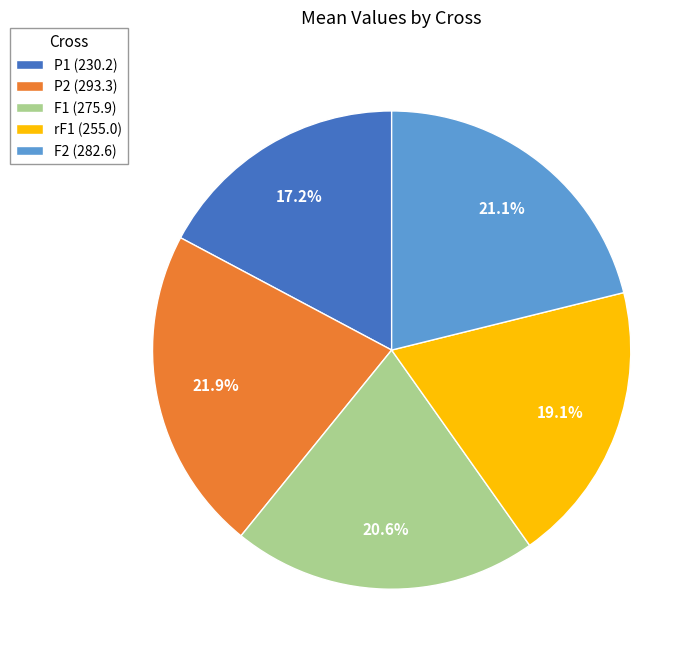

Count the number of slices in the pie.

5